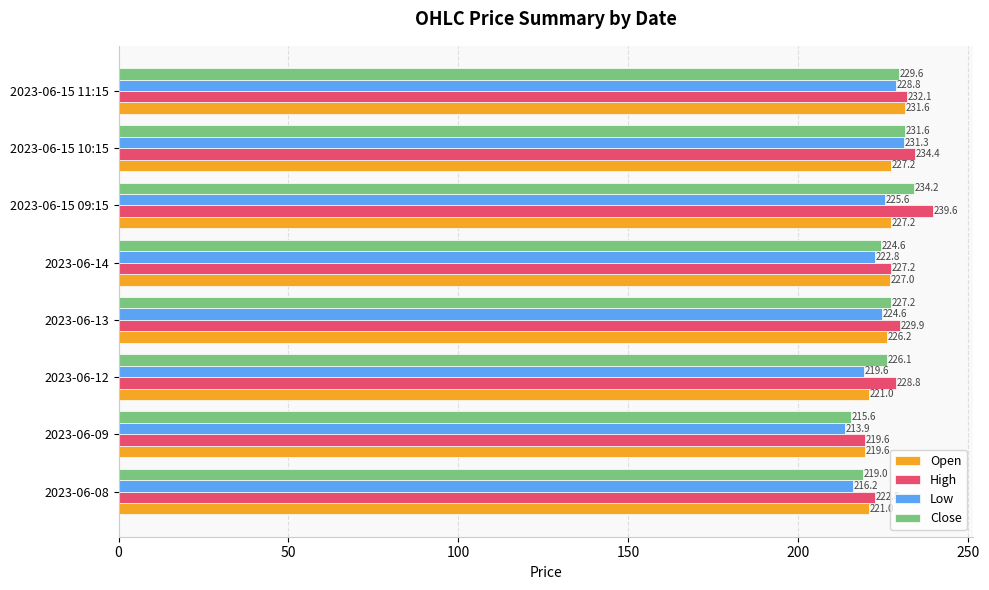

How many data points in High are above 229?

4